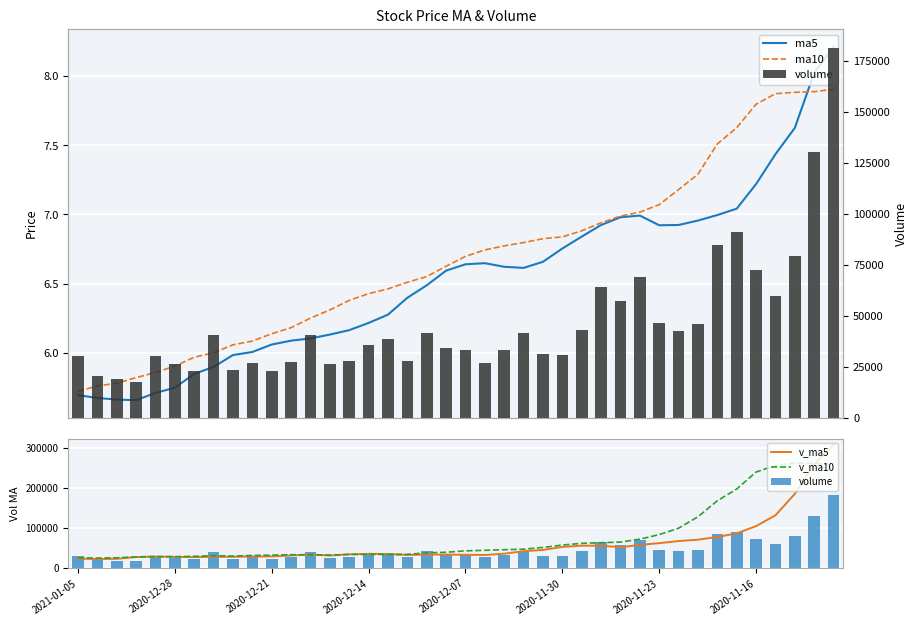

What are all the series names shown in the legend?

ma5, ma10, volume, v_ma5, v_ma10